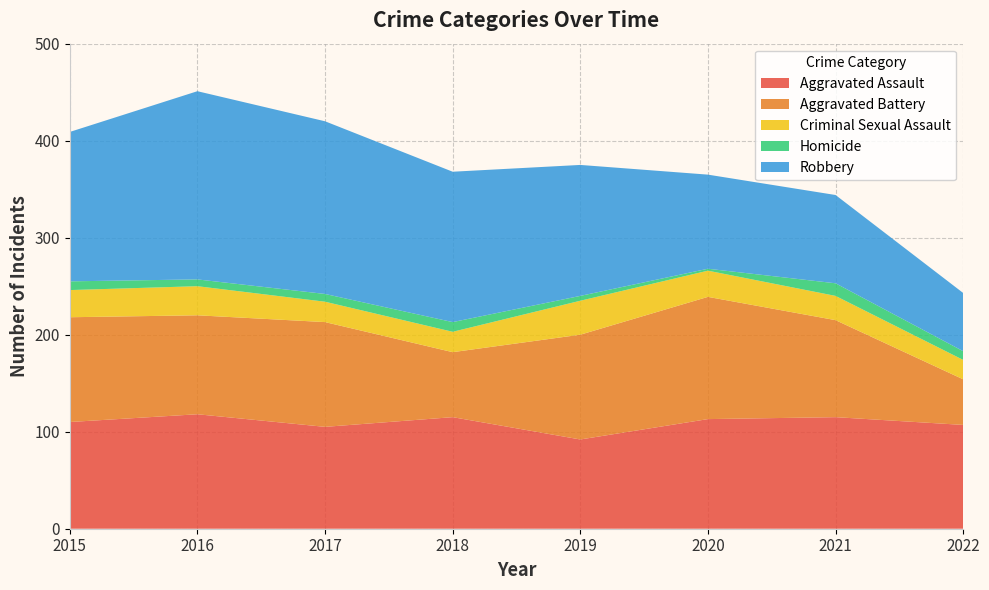

Reading left to right, extract all data points from this chart.

Aggravated Assault: 110	118	105	115	92	113	115	107
Aggravated Battery: 108	102	108	67	108	126	100	47
Criminal Sexual Assault: 28	30	21	21	35	27	25	20
Homicide: 9	7	8	10	5	2	13	9
Robbery: 154	194	178	155	135	97	91	60